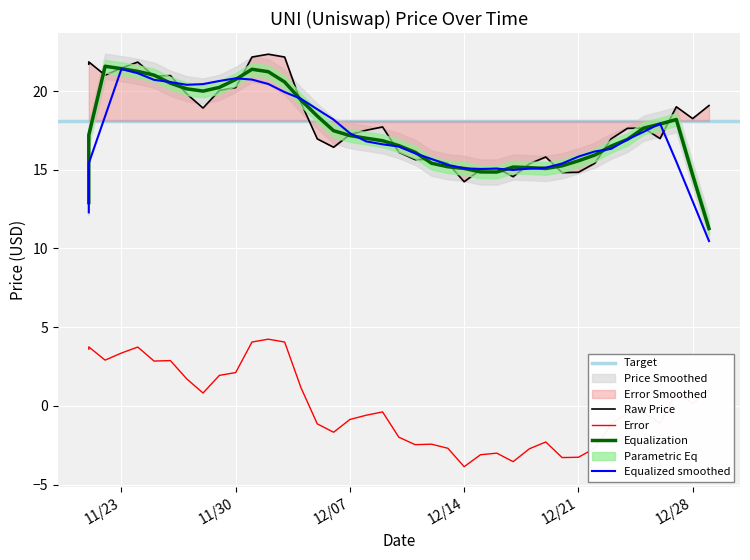

At which category does the chart reach its peak across all series?

12/02/2021